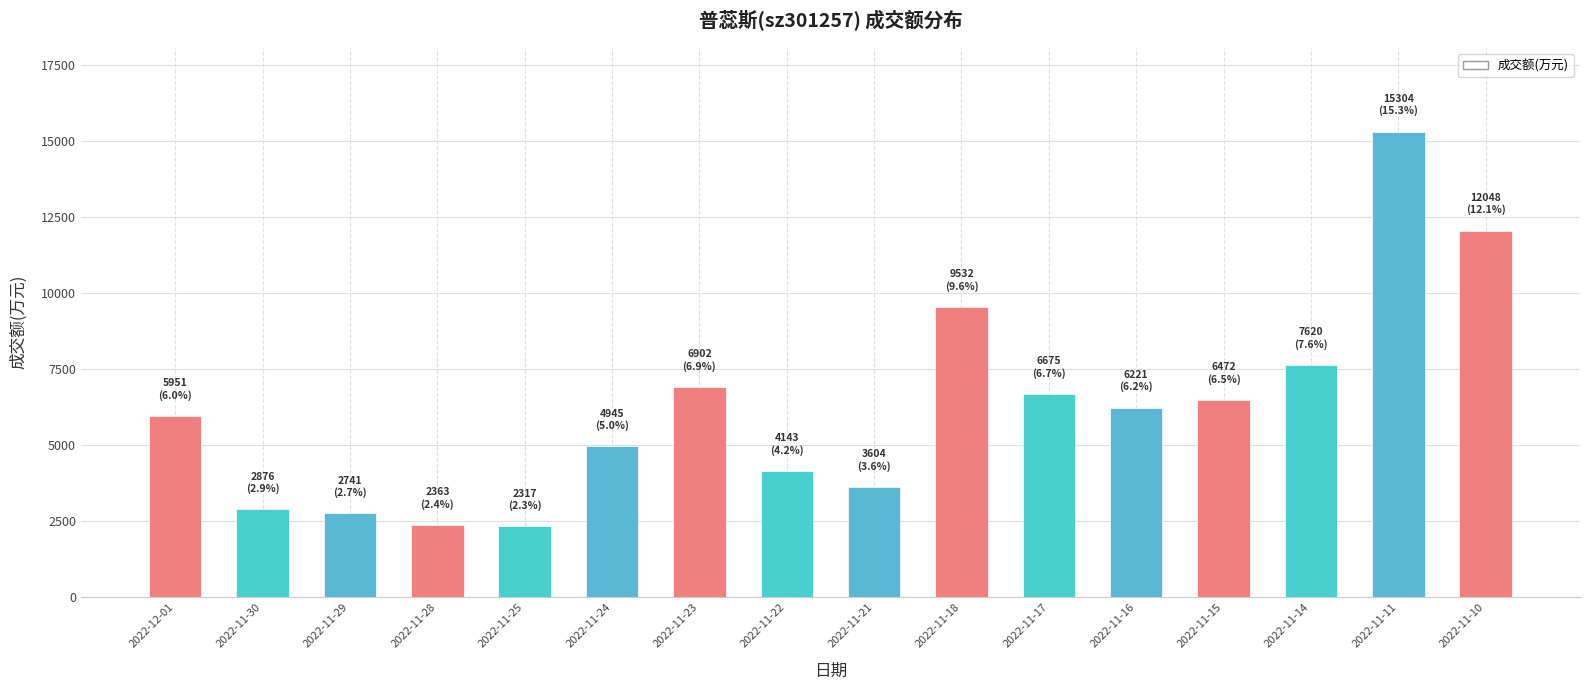

What is the average value?

6232